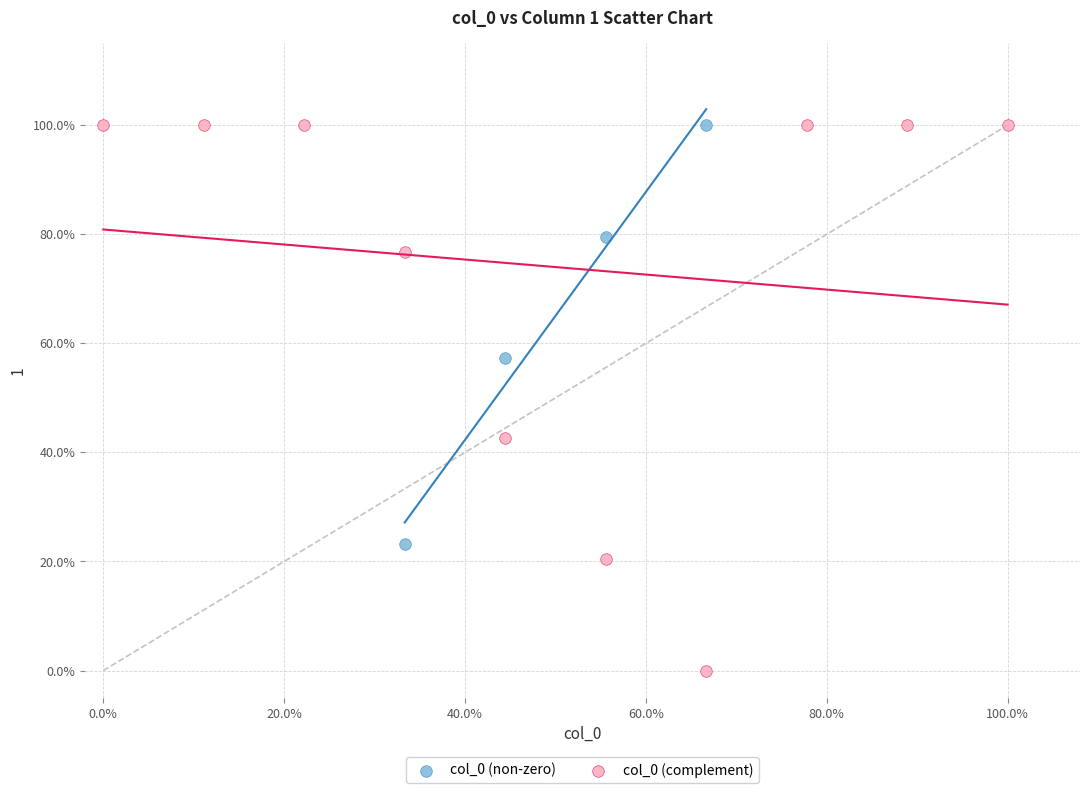

What are all the series names shown in the legend?

col_0 (non-zero), col_0 (complement)